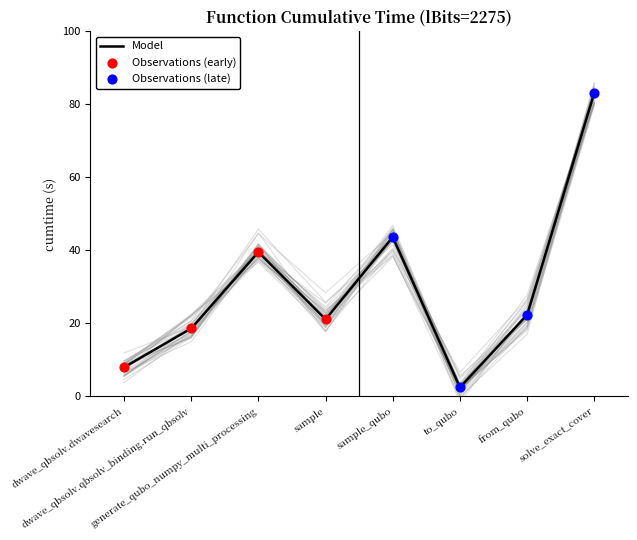

What is the ratio of the value at sample to the value at sample_qubo?

0.5